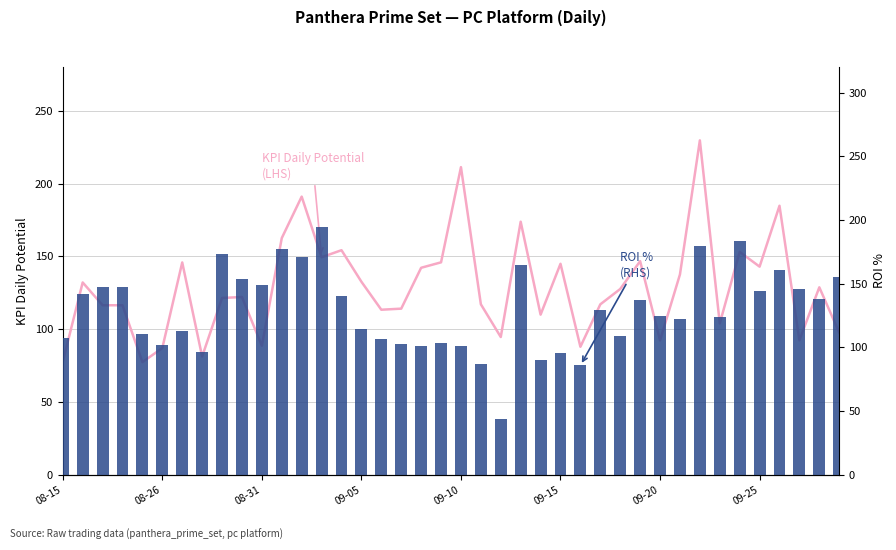

What is the sum of all ROI %
(RHS) values?

5170.1